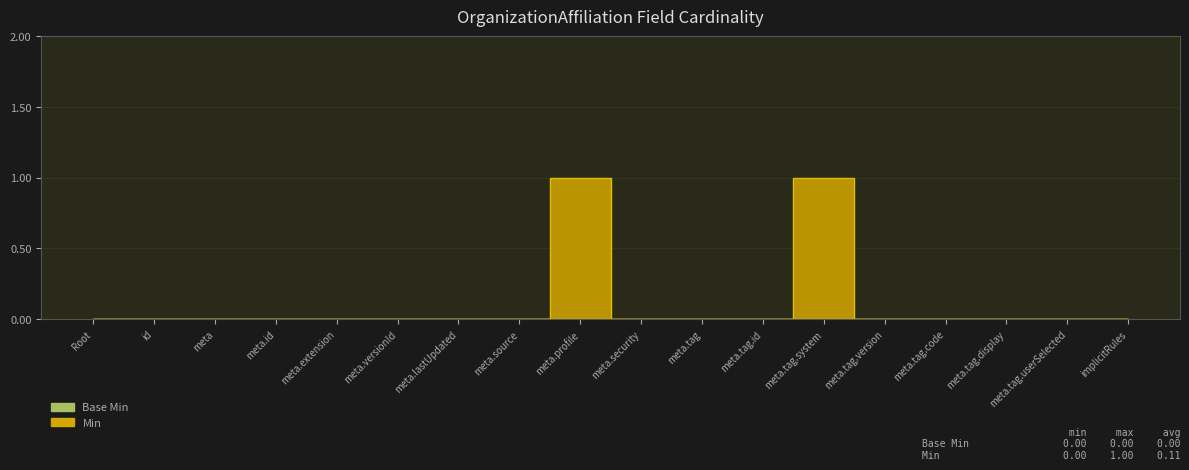

What is the sum of all values?

2